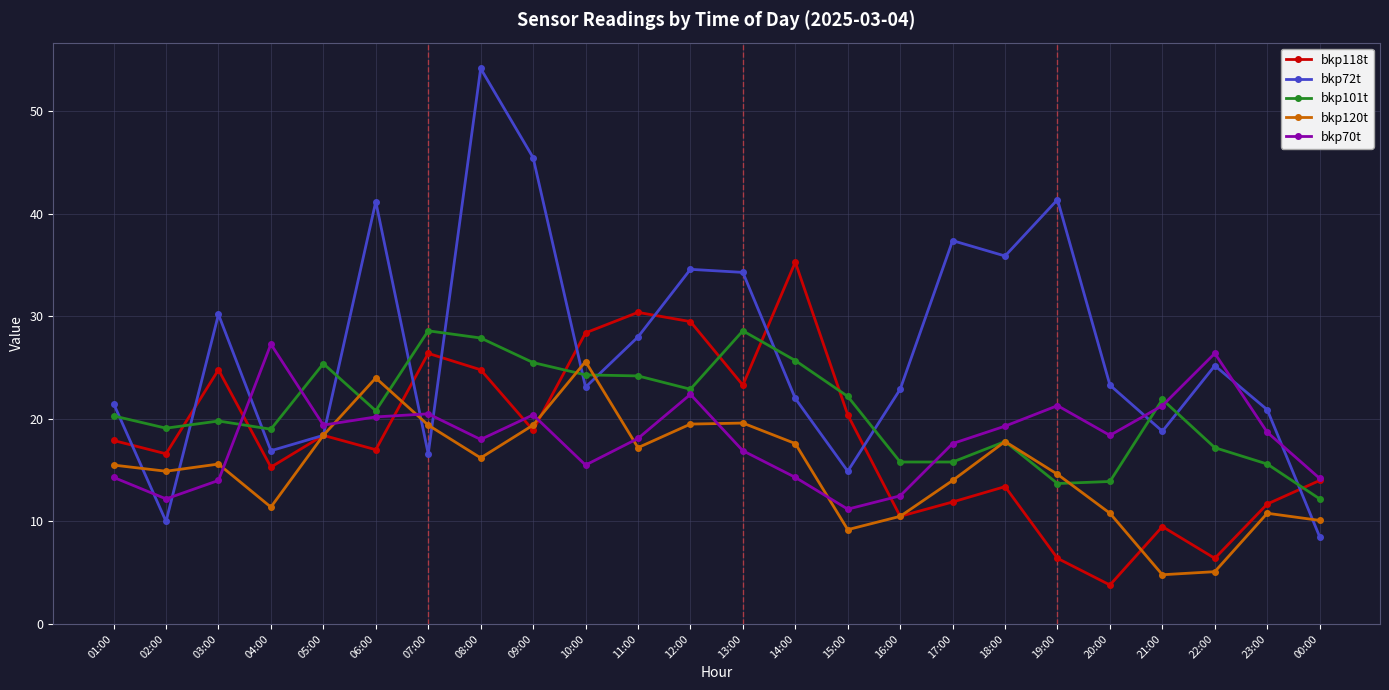

What is the sum of the bkp101t values at 13:00 and 09:00?

54.1